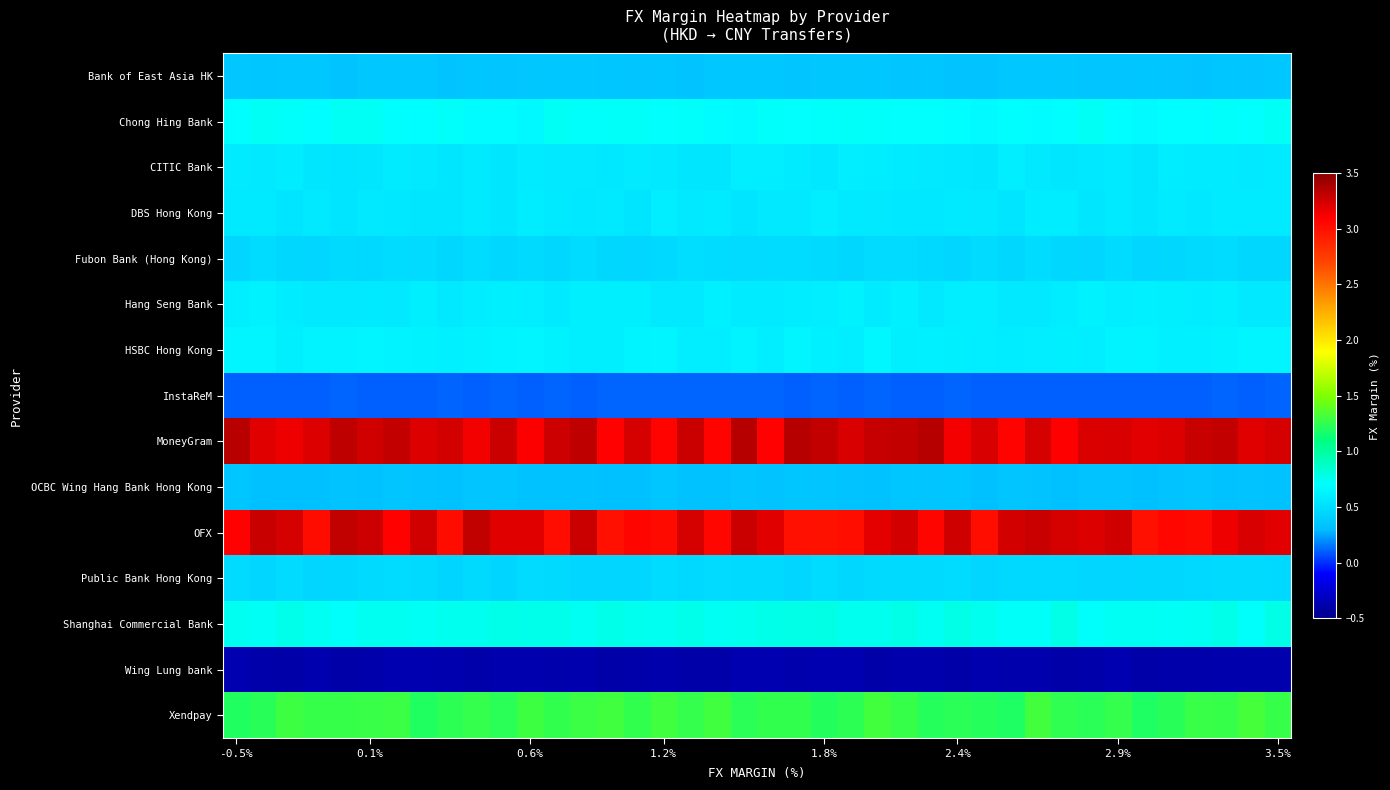

Count the number of categories in the chart.

40